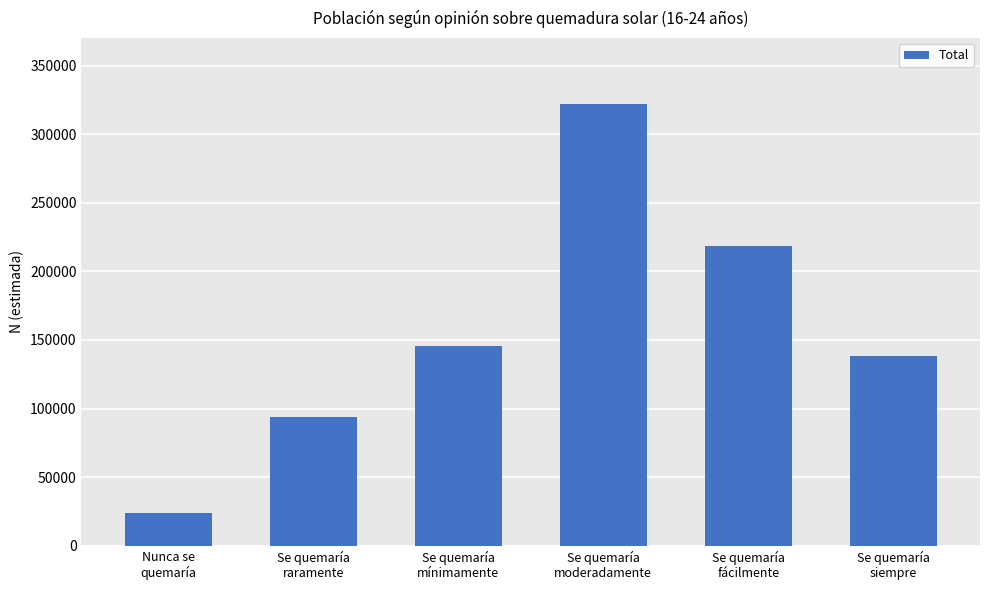

Reading right to left, extract all data points from this chart.

Se quemaría
siempre=137982	Se quemaría
fácilmente=218608	Se quemaría
moderadamente=322067	Se quemaría
mínimamente=145809	Se quemaría
raramente=94222	Nunca se
quemaría=23911